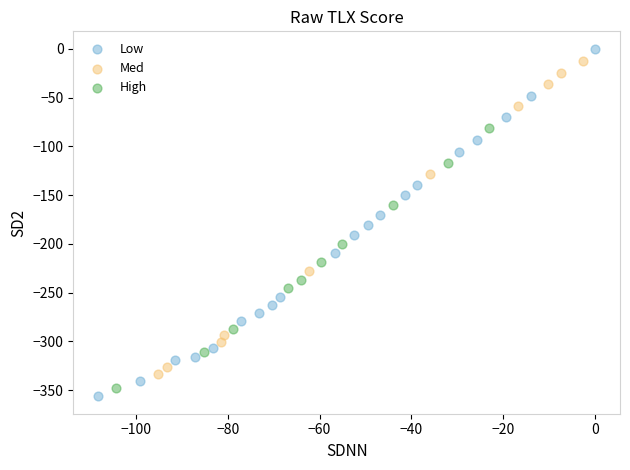

Which series has the widest spread of Y values?

Low